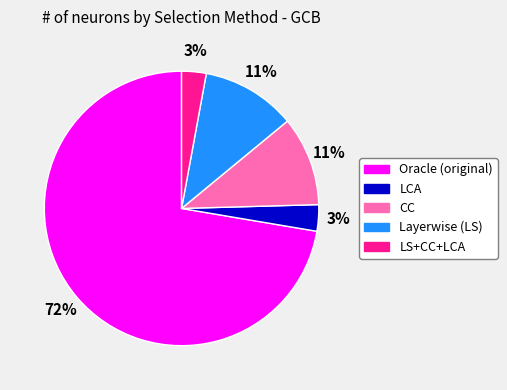

How many slices are in this pie chart?

5